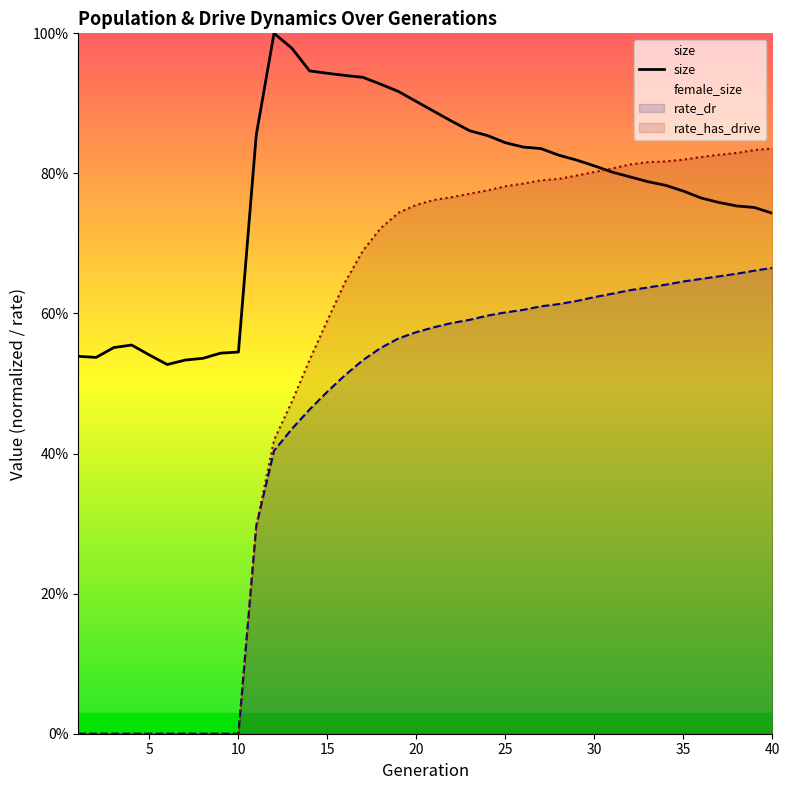

What is the value of the rate_has_drive point at the 13th from the left?

0.5